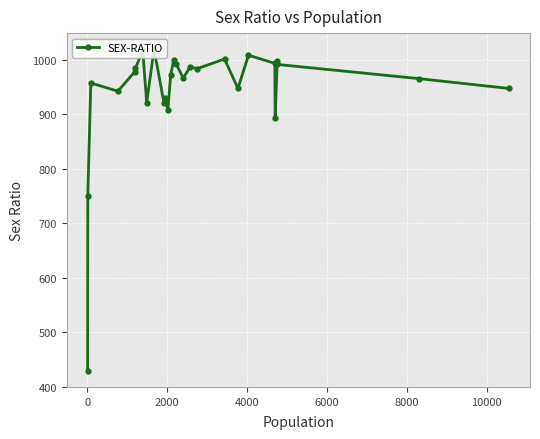

What is the sum of all values?

25395